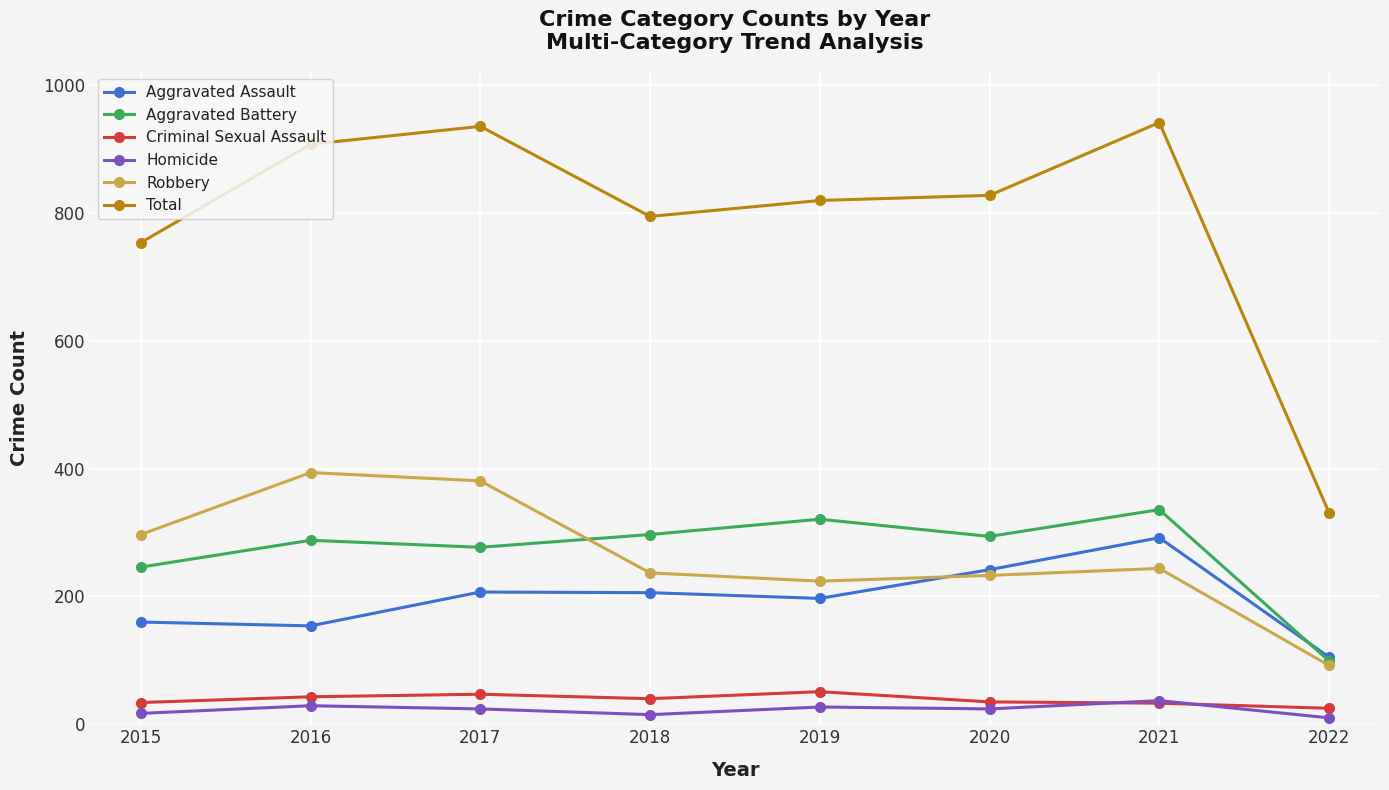

What is the value of the Total point at the 5th from the left?

820